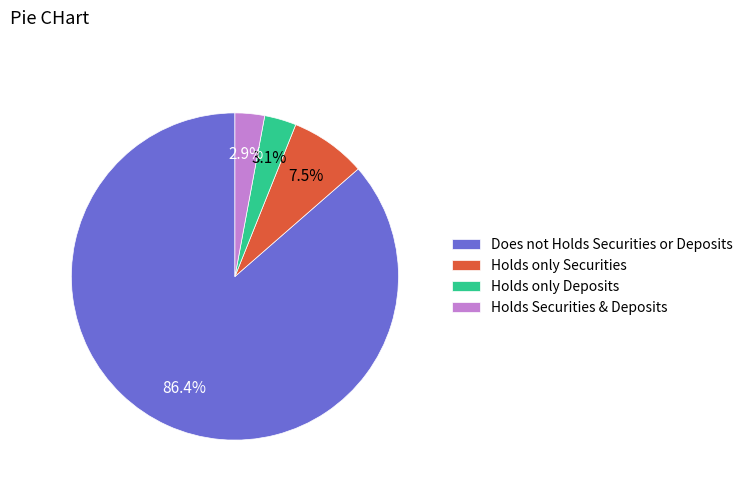

Is there a majority slice in this chart?

Yes